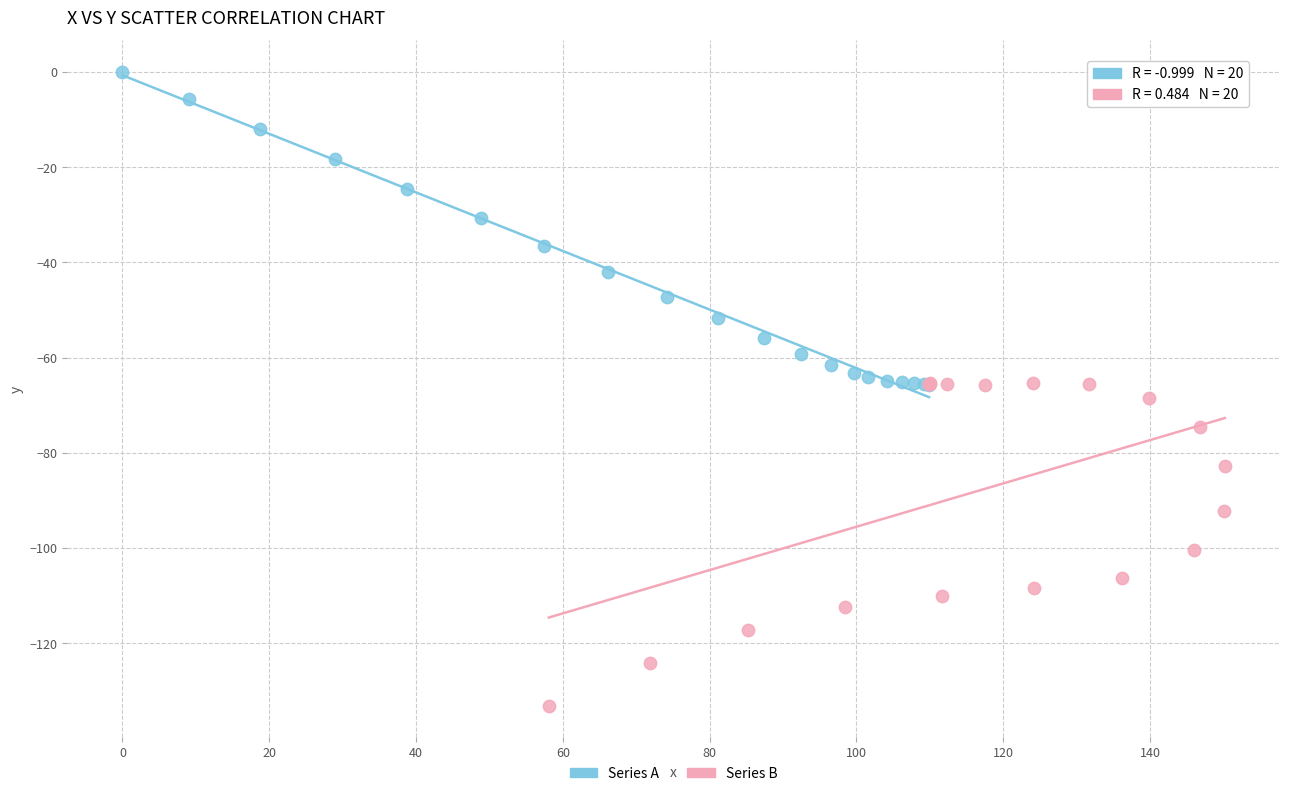

Which series contains the lowest Y value?

Series B